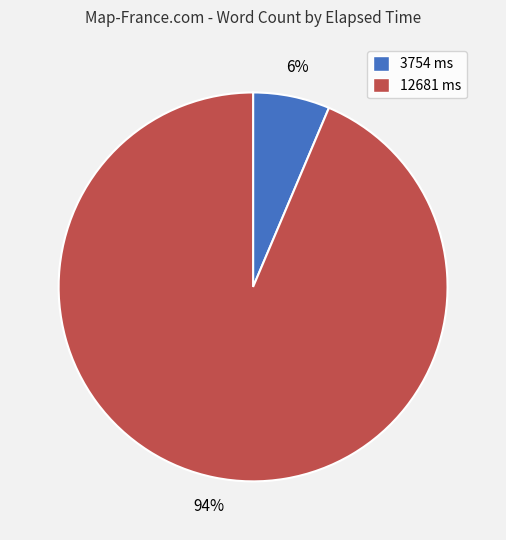

To the nearest percent, what is the combined percentage of 12681 ms and 3754 ms?

100%